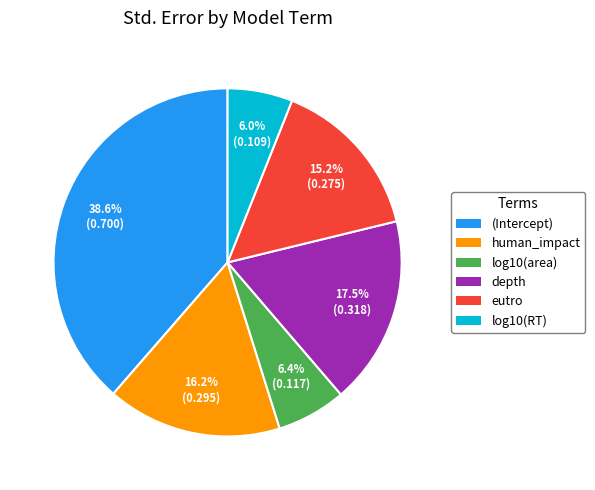

What percentage is the eutro slice, to the nearest percent?

15%